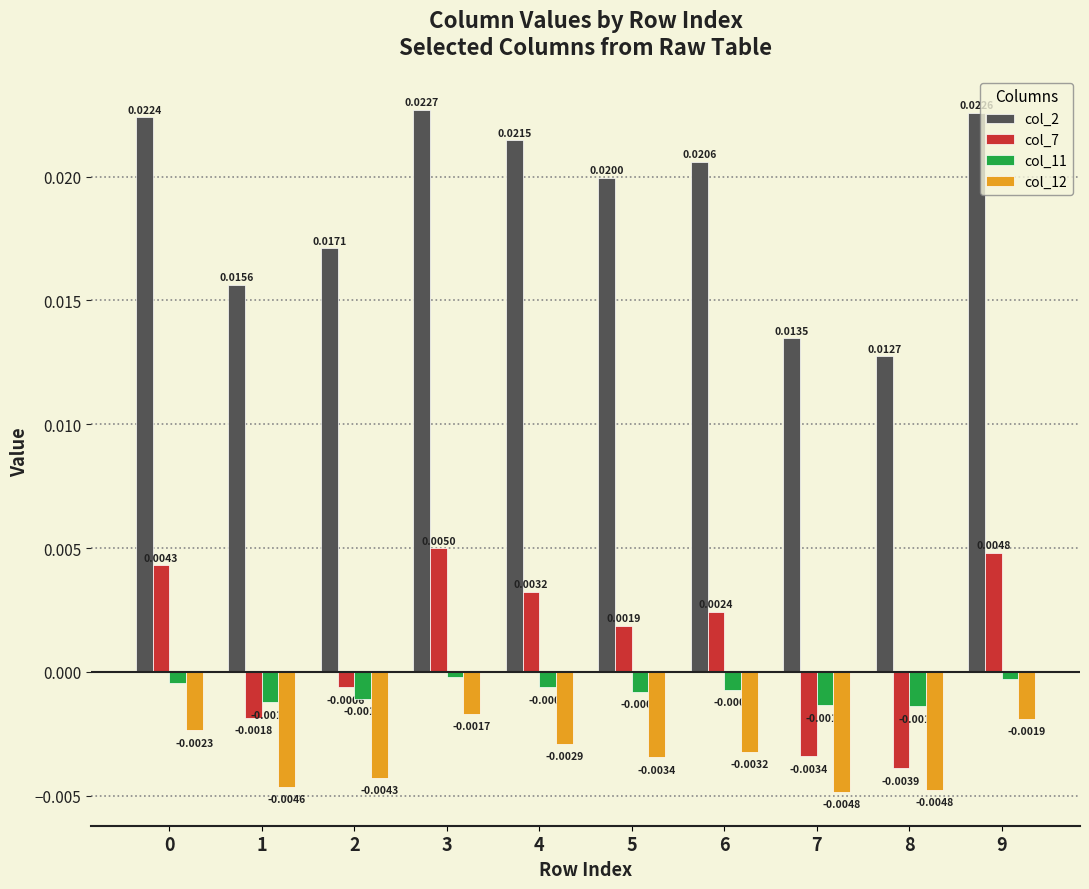

Rank the series by their maximum value, from lowest to highest.

col_12, col_11, col_7, col_2